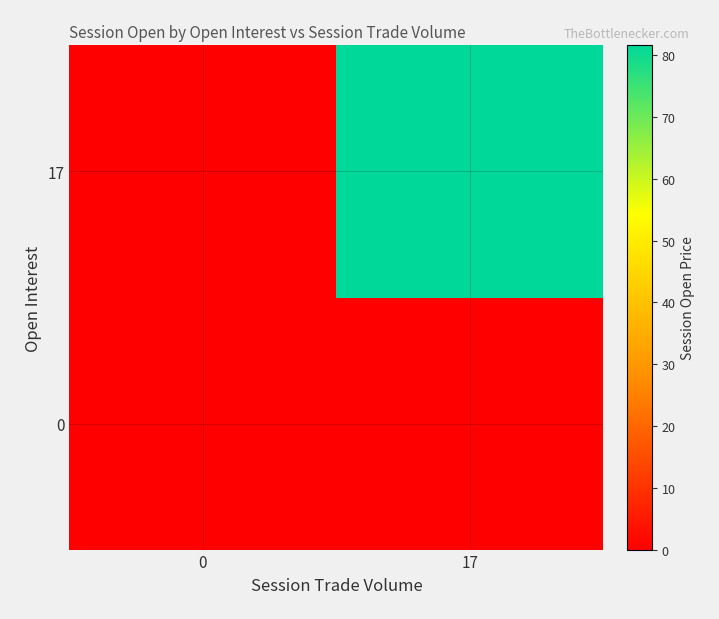

What is the greatest value displayed?

81.6